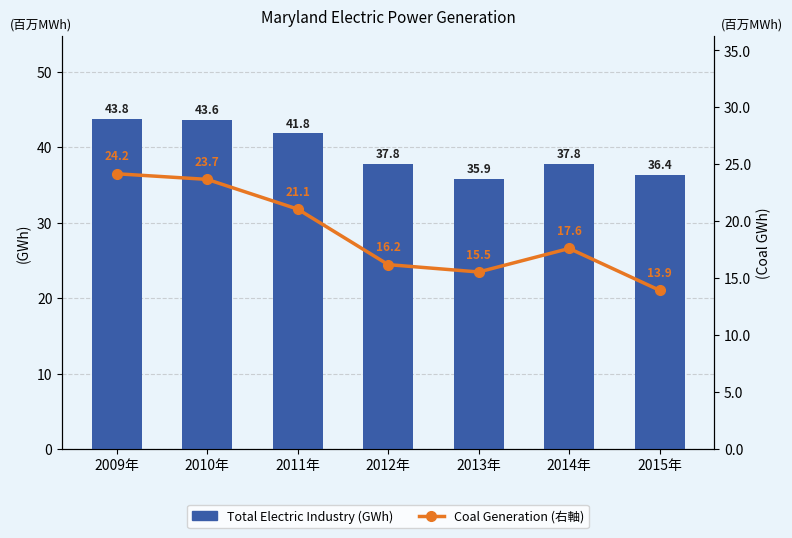

What is the average value of the Coal (GWh) series?

18877375